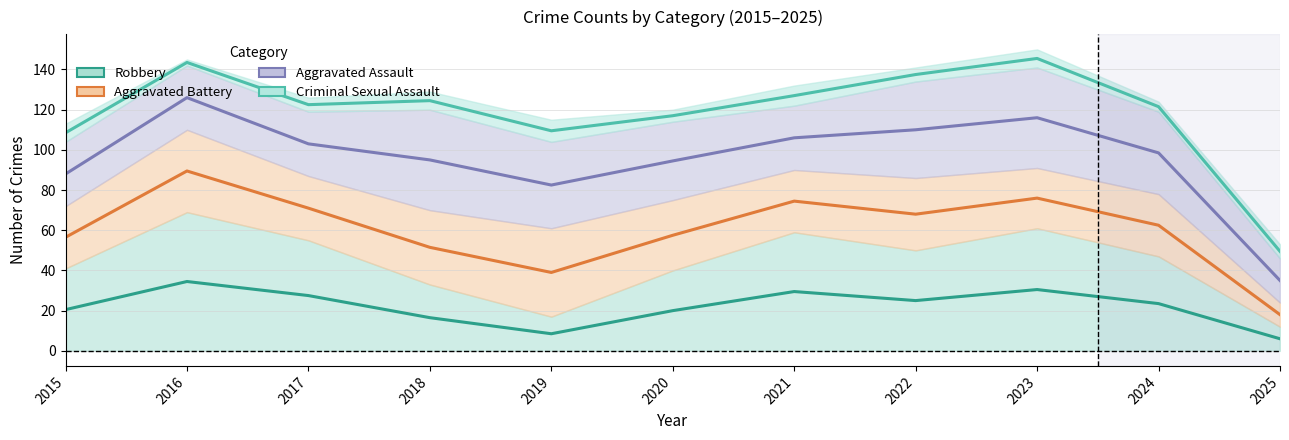

Is it true that Robbery equals 8.7 at 2025?

False